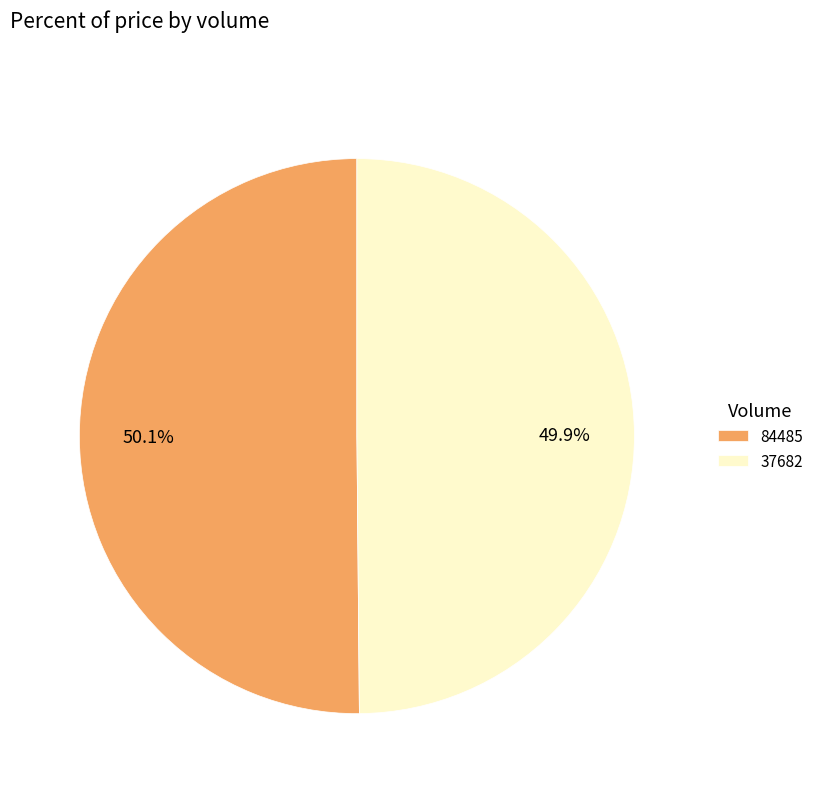

Combined, do 84485 and 37682 account for over 50%?

Yes